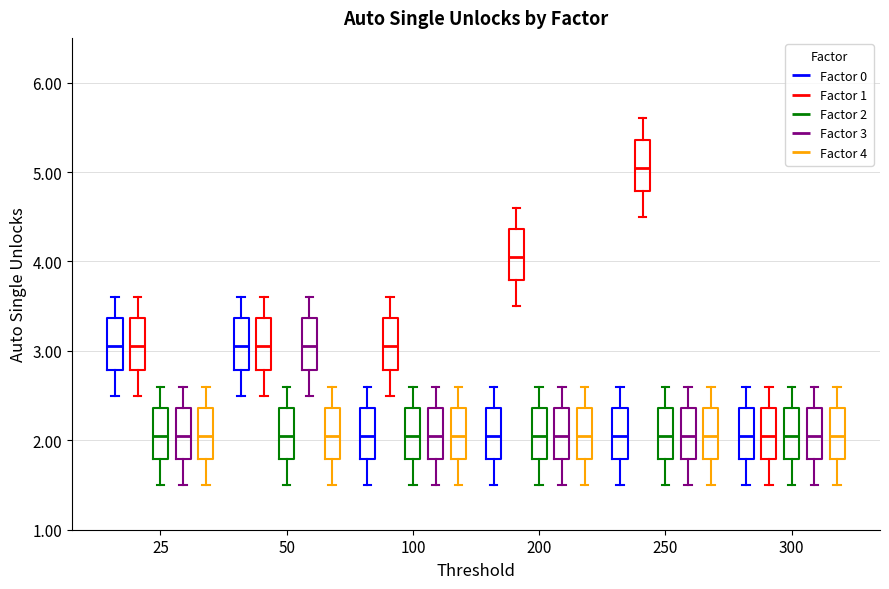

Reading left to right, read every box against the y-axis: the position of its median line, the range the box covers, and the ends of its whiskers. The values are not printed on the chart, so give them approximately, as read against the axis.

25 (Factor 0): median 3.1, box 2.8 to 3.4, whiskers 2.5 to 3.6
25 (Factor 1): median 3.1, box 2.8 to 3.4, whiskers 2.5 to 3.6
25 (Factor 2): median 2.1, box 1.8 to 2.4, whiskers 1.5 to 2.6
25 (Factor 3): median 2.1, box 1.8 to 2.4, whiskers 1.5 to 2.6
25 (Factor 4): median 2.1, box 1.8 to 2.4, whiskers 1.5 to 2.6
50 (Factor 0): median 3.1, box 2.8 to 3.4, whiskers 2.5 to 3.6
50 (Factor 1): median 3.1, box 2.8 to 3.4, whiskers 2.5 to 3.6
50 (Factor 2): median 2.1, box 1.8 to 2.4, whiskers 1.5 to 2.6
50 (Factor 3): median 3.1, box 2.8 to 3.4, whiskers 2.5 to 3.6
50 (Factor 4): median 2.1, box 1.8 to 2.4, whiskers 1.5 to 2.6
100 (Factor 0): median 2.1, box 1.8 to 2.4, whiskers 1.5 to 2.6
100 (Factor 1): median 3.1, box 2.8 to 3.4, whiskers 2.5 to 3.6
100 (Factor 2): median 2.1, box 1.8 to 2.4, whiskers 1.5 to 2.6
100 (Factor 3): median 2.1, box 1.8 to 2.4, whiskers 1.5 to 2.6
100 (Factor 4): median 2.1, box 1.8 to 2.4, whiskers 1.5 to 2.6
200 (Factor 0): median 2.1, box 1.8 to 2.4, whiskers 1.5 to 2.6
200 (Factor 1): median 4.1, box 3.8 to 4.4, whiskers 3.5 to 4.6
200 (Factor 2): median 2.1, box 1.8 to 2.4, whiskers 1.5 to 2.6
200 (Factor 3): median 2.1, box 1.8 to 2.4, whiskers 1.5 to 2.6
200 (Factor 4): median 2.1, box 1.8 to 2.4, whiskers 1.5 to 2.6
250 (Factor 0): median 2.1, box 1.8 to 2.4, whiskers 1.5 to 2.6
250 (Factor 1): median 5.1, box 4.8 to 5.4, whiskers 4.5 to 5.6
250 (Factor 2): median 2.1, box 1.8 to 2.4, whiskers 1.5 to 2.6
250 (Factor 3): median 2.1, box 1.8 to 2.4, whiskers 1.5 to 2.6
250 (Factor 4): median 2.1, box 1.8 to 2.4, whiskers 1.5 to 2.6
300 (Factor 0): median 2.1, box 1.8 to 2.4, whiskers 1.5 to 2.6
300 (Factor 1): median 2.1, box 1.8 to 2.4, whiskers 1.5 to 2.6
300 (Factor 2): median 2.1, box 1.8 to 2.4, whiskers 1.5 to 2.6
300 (Factor 3): median 2.1, box 1.8 to 2.4, whiskers 1.5 to 2.6
300 (Factor 4): median 2.1, box 1.8 to 2.4, whiskers 1.5 to 2.6